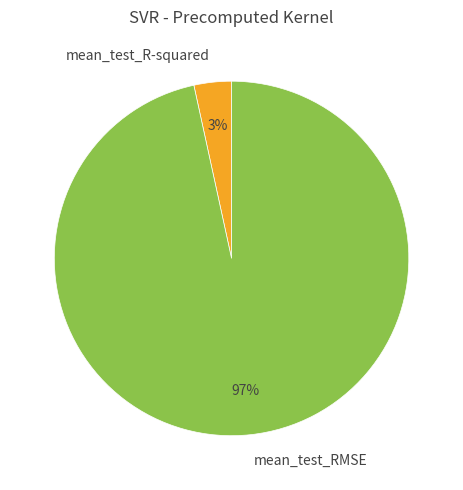

Does mean_test_RMSE account for over 50% of the chart?

Yes